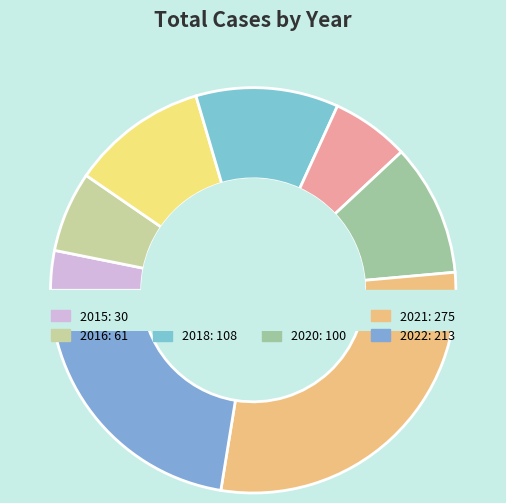

Does 2017 account for over 50% of the chart?

No